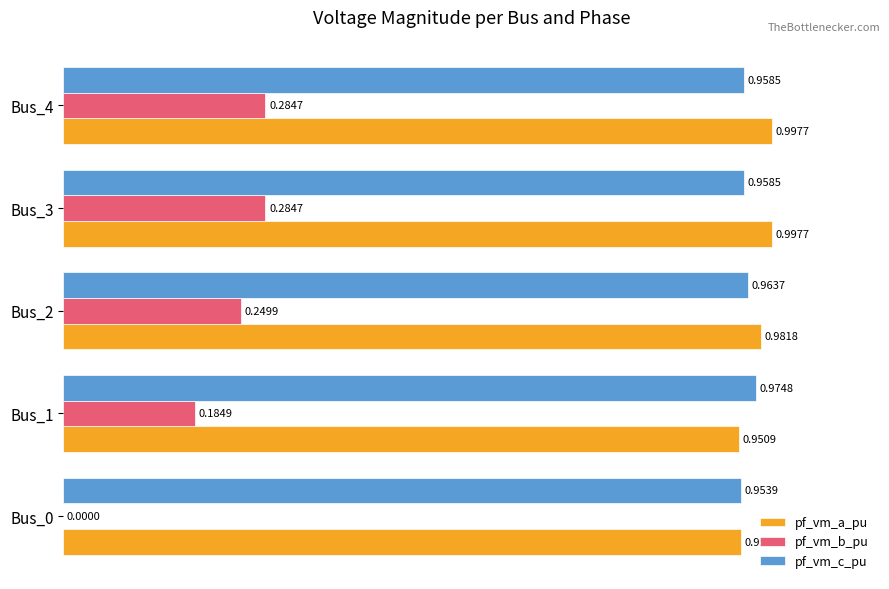

Which series changed the most between Bus_2 and Bus_4?

pf_vm_b_pu